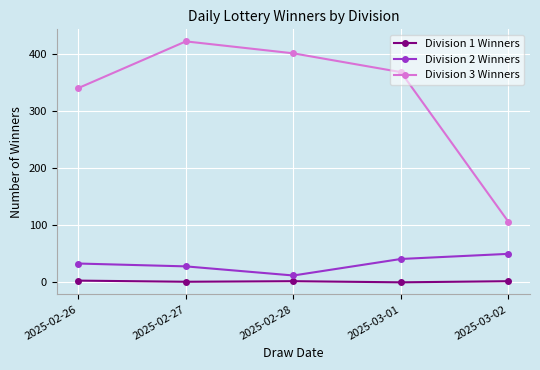

True or false: Division 3 Winners and Division 2 Winners cross at least once.

False